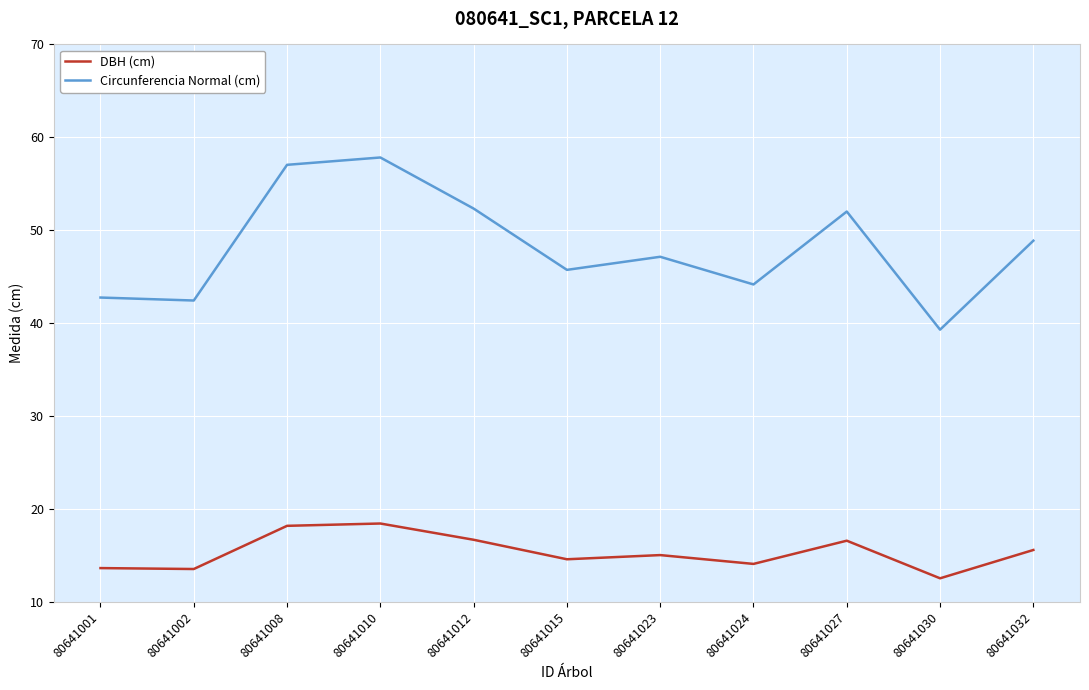

What is the difference between the highest and lowest values at 80641024?

30.1